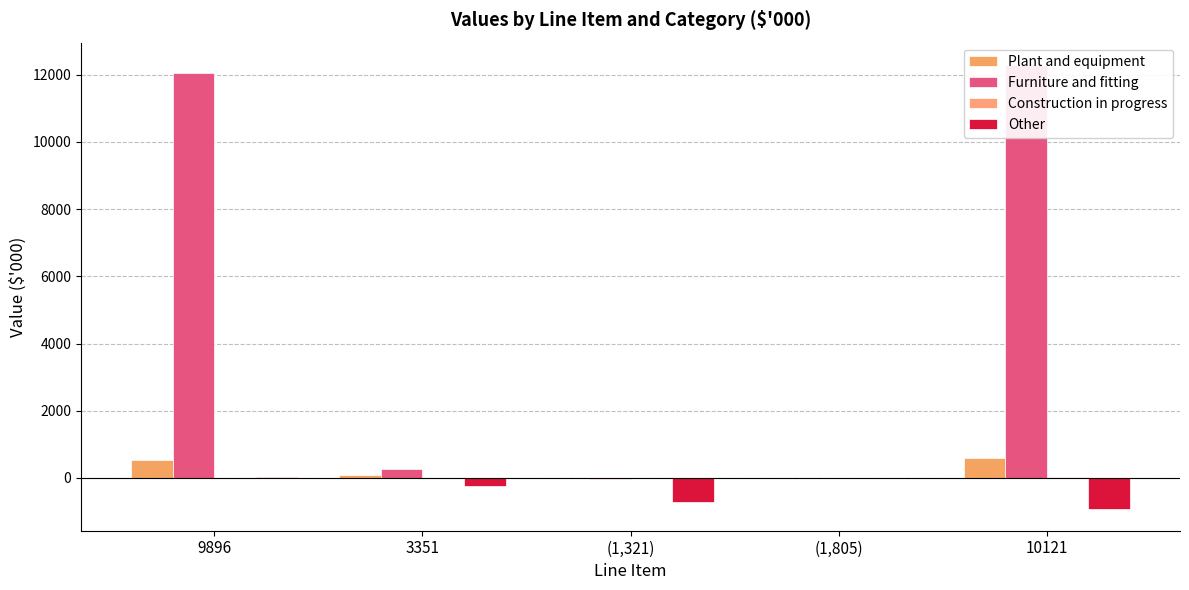

What position from the left is 10121?

5